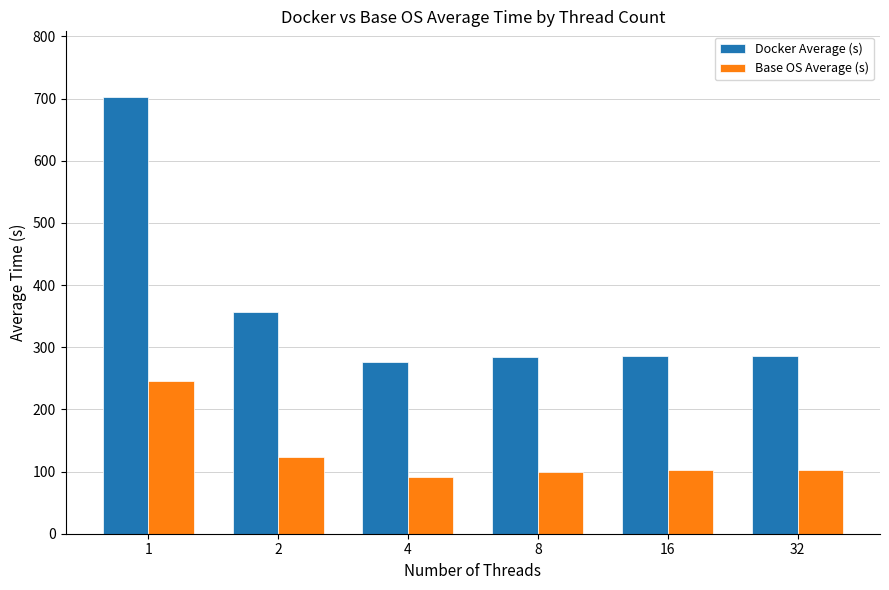

How many data points in Docker Average (s) are above 286?

4